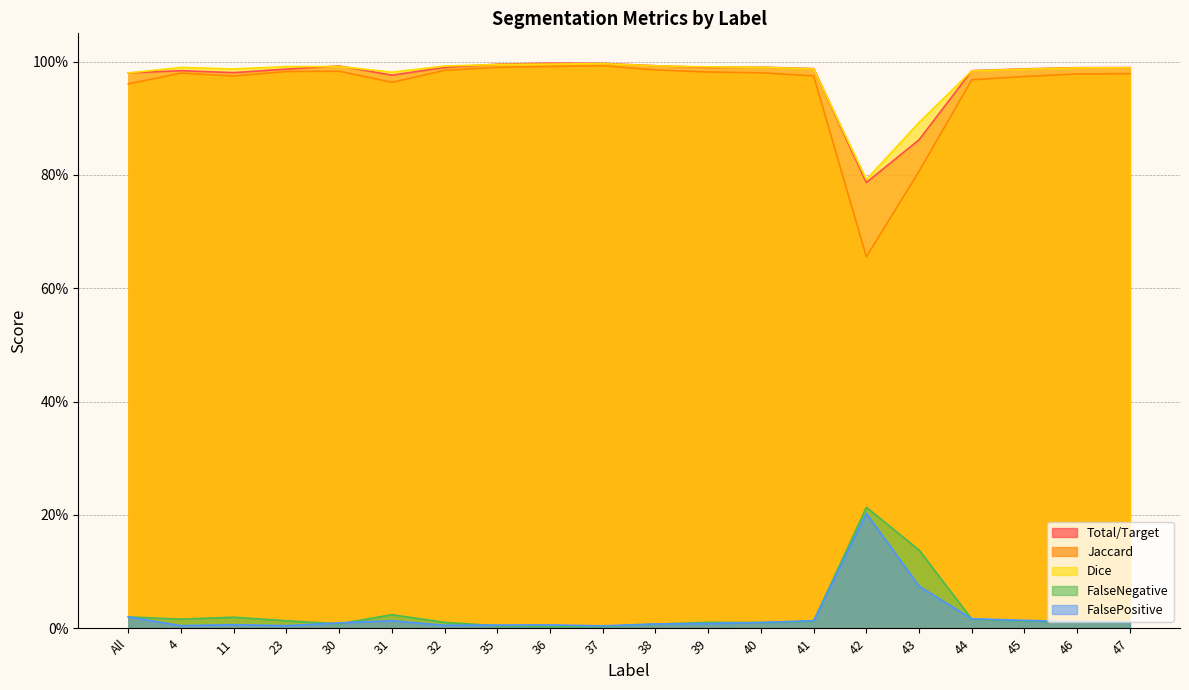

Is the value of Jaccard at 43 greater than the value of Total/Target at 47?

No